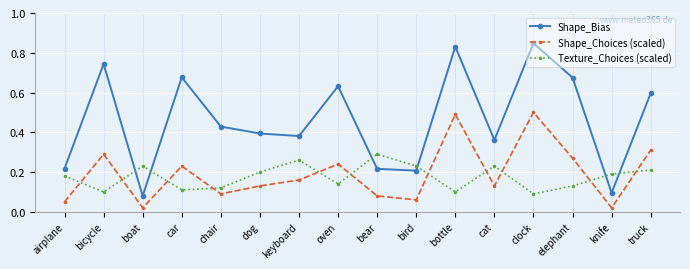

Rank the series by their maximum value, from highest to lowest.

Shape_Bias, Shape_Choices (scaled), Texture_Choices (scaled)